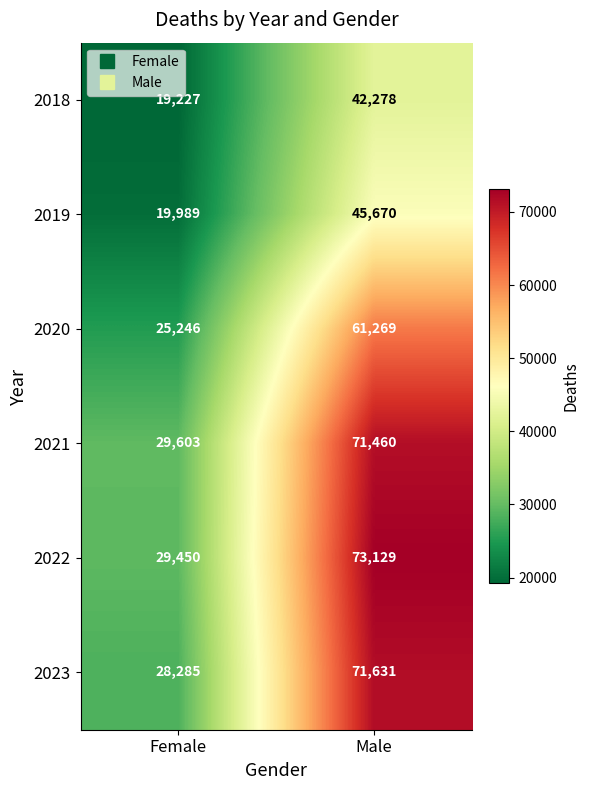

At which label does 2021 reach its minimum?

Female